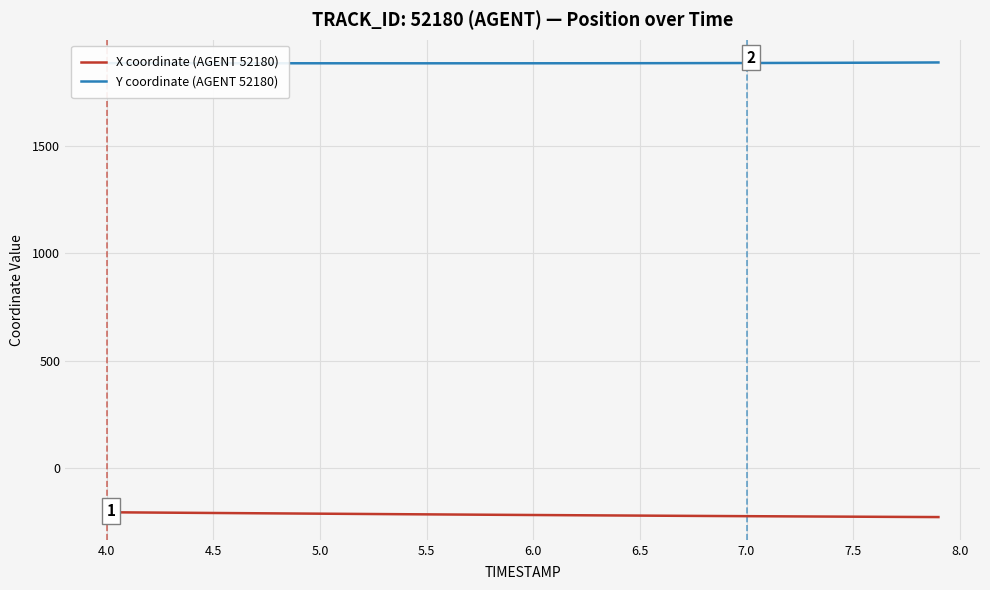

What is the maximum value for Y coordinate (AGENT 52180)?

1887.5